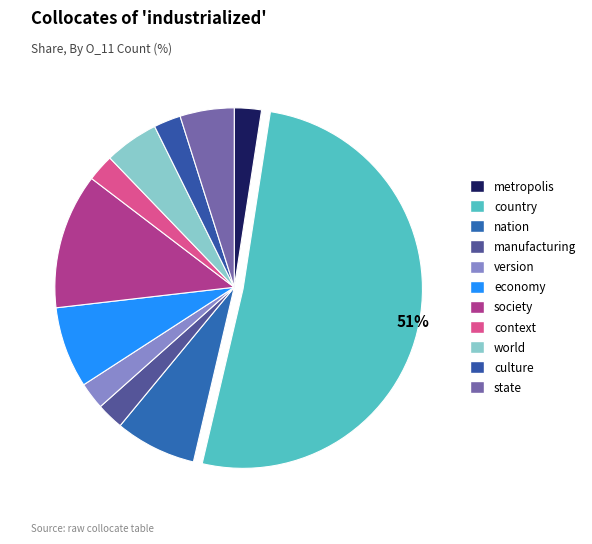

What is the majority slice?

country